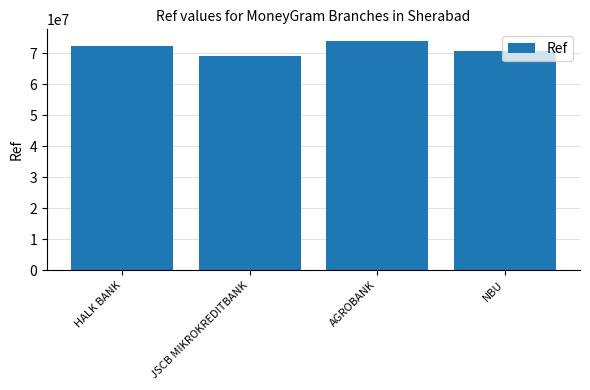

At which label is the value closest to 71618928?

HALK BANK